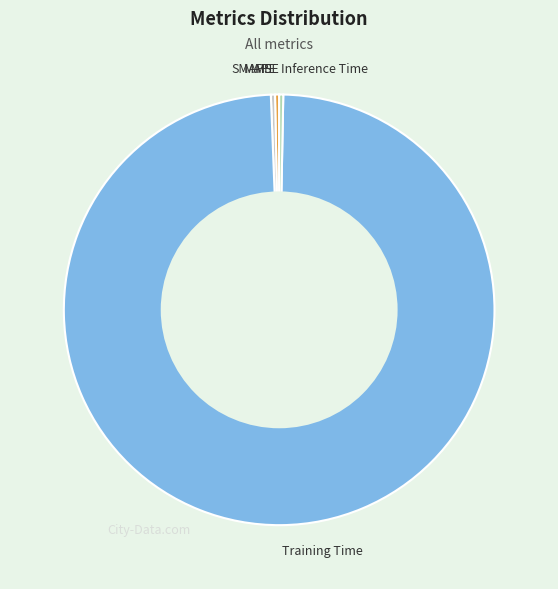

The Training Time slice represents 99% of the pie. True or false?

True